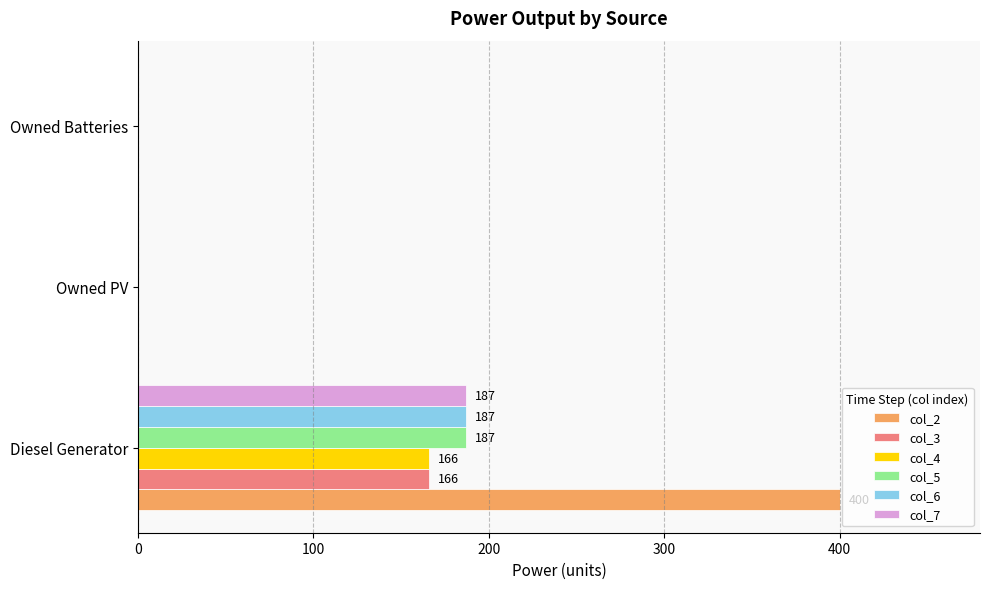

What is the maximum value shown in the chart?

400